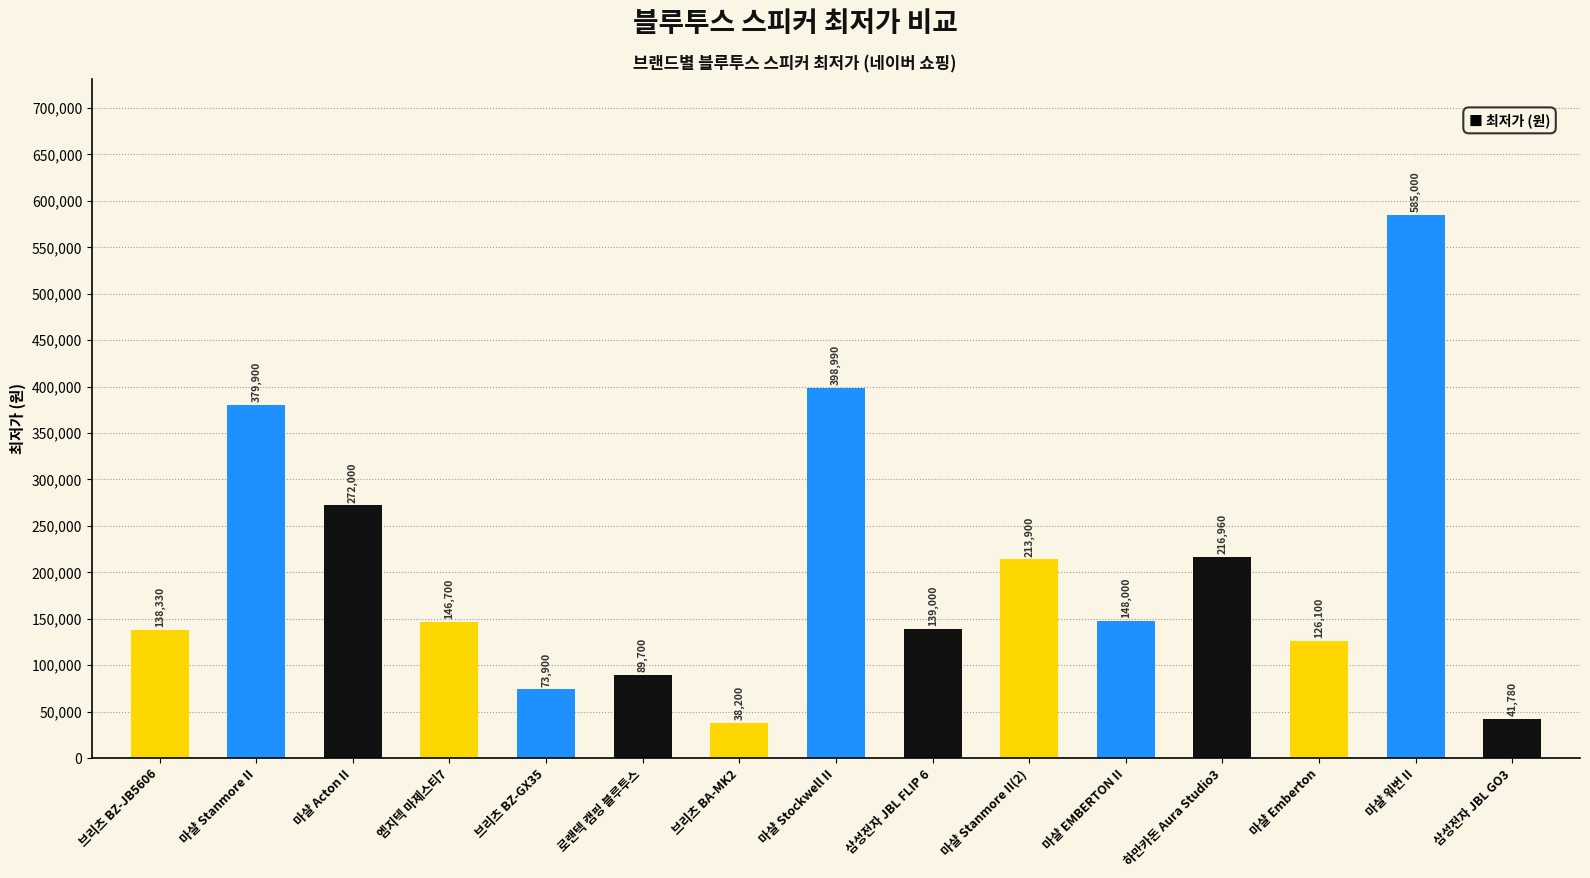

Rank the categories by value from lowest to highest.

브리츠 BA-MK2, 삼성전자 JBL GO3, 브리츠 BZ-GX35, 로랜텍 캠핑 블루투스, 마샬 Emberton, 브리츠 BZ-JB5606, 삼성전자 JBL FLIP 6, 엠지텍 마제스티7, 마샬 EMBERTON II, 마샬 Stanmore II(2), 하만카돈 Aura Studio3, 마샬 Acton II, 마샬 Stanmore II, 마샬 Stockwell II, 마샬 워번 II